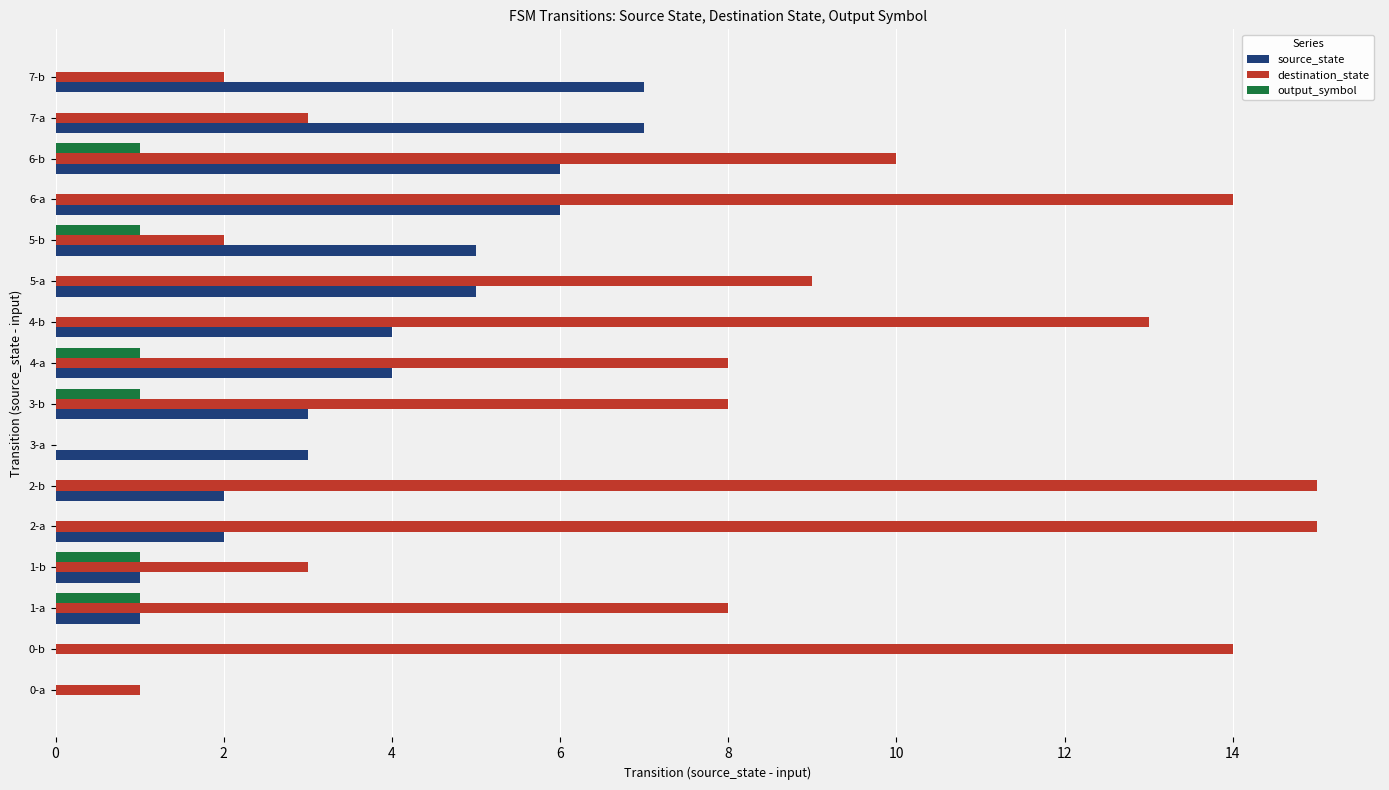

How many distinct data groups are displayed?

3